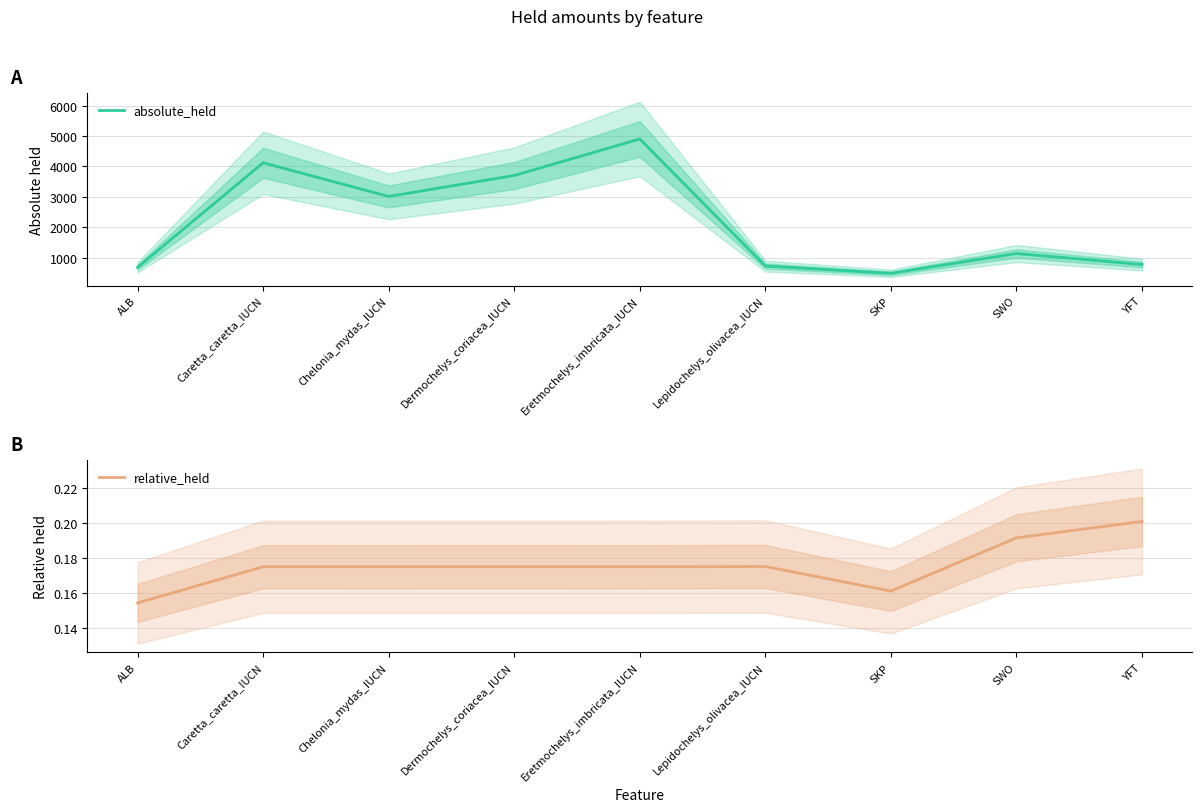

What is the label of the 7th point from the left?

SKP